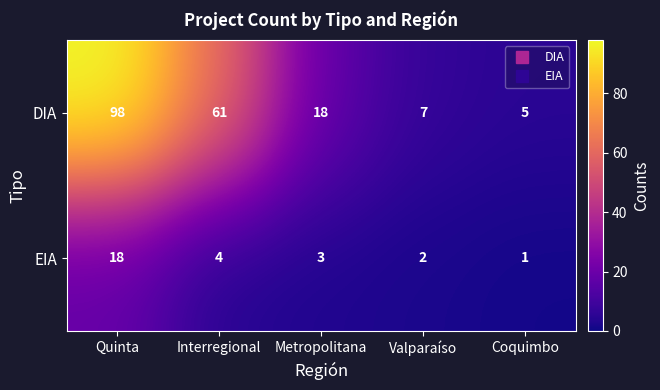

What is the sum of all EIA values?

28